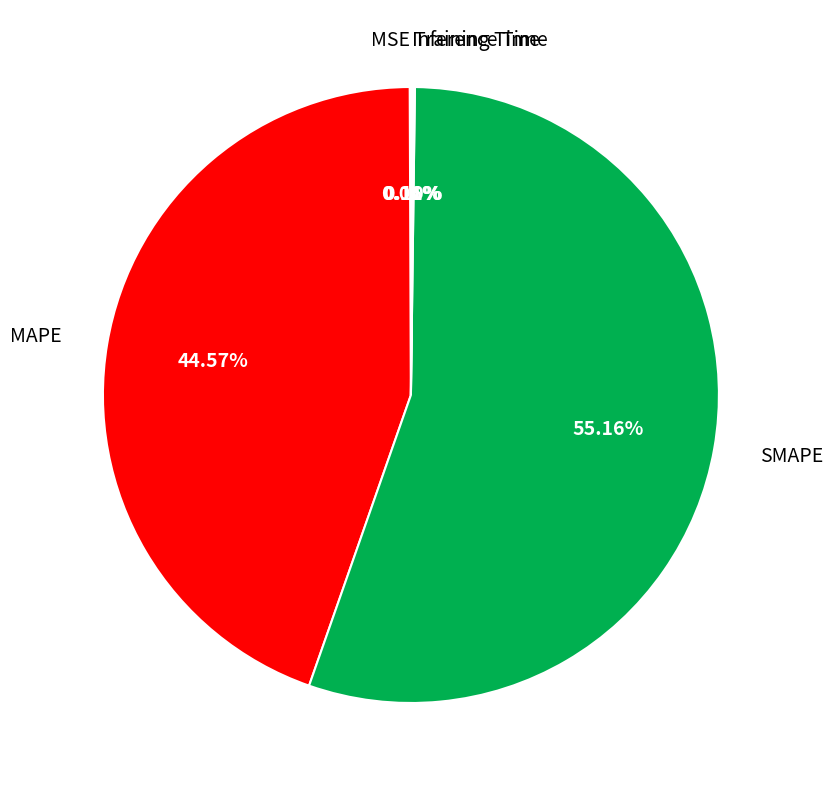

Does any single category account for the majority?

Yes